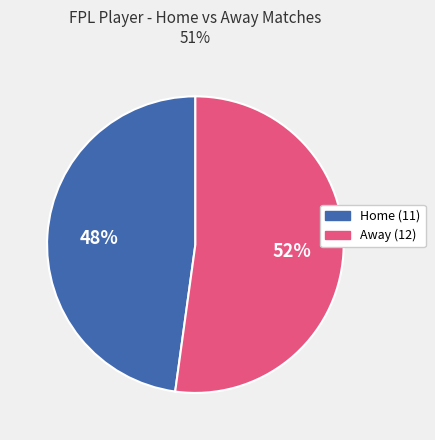

To the nearest percent, what is the difference between the largest and smallest slice percentages?

4%